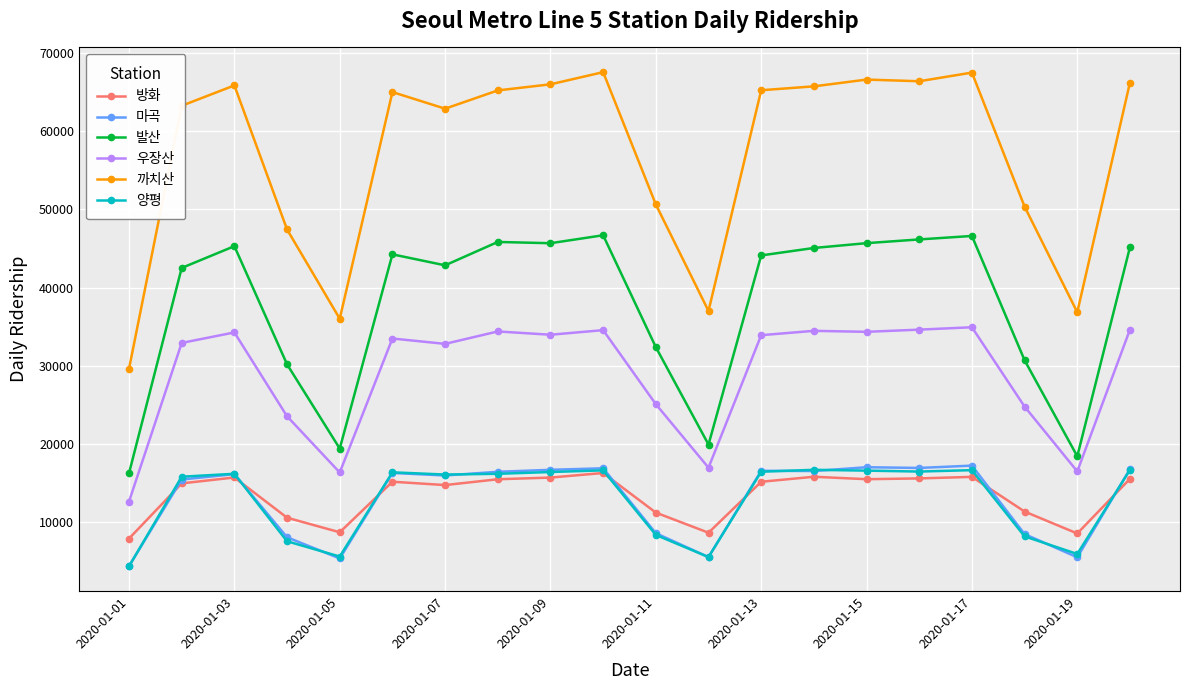

Which series has the widest spread of values?

까치산